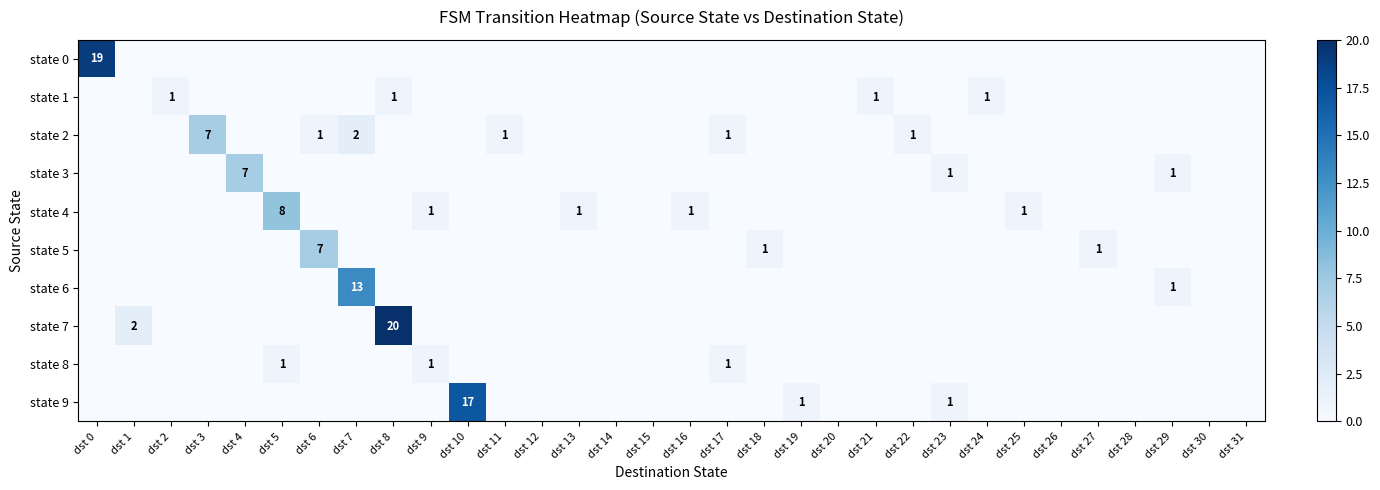

Which category has the lowest value in the state 8 series?

dst 0